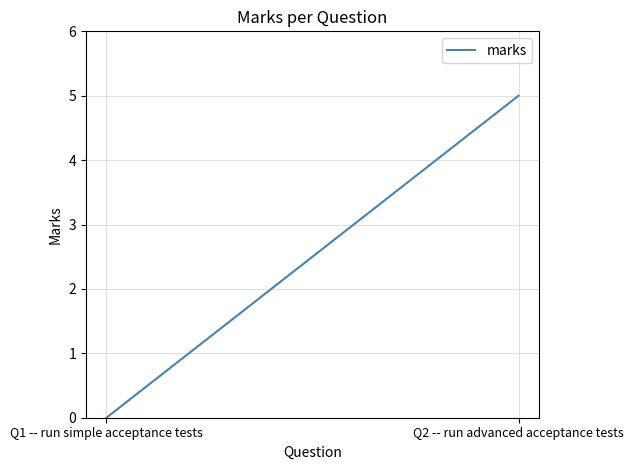

Which has a higher value, Q1 -- run simple acceptance tests or Q2 -- run advanced acceptance tests?

Q2 -- run advanced acceptance tests